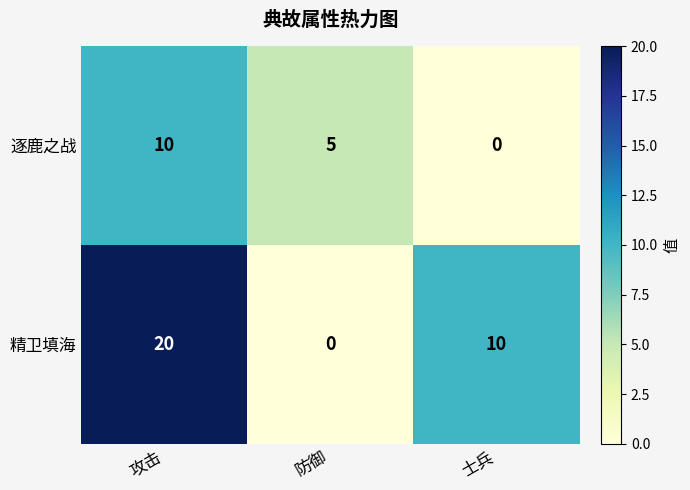

Where is 逐鹿之战 nearest to the value 5?

防御